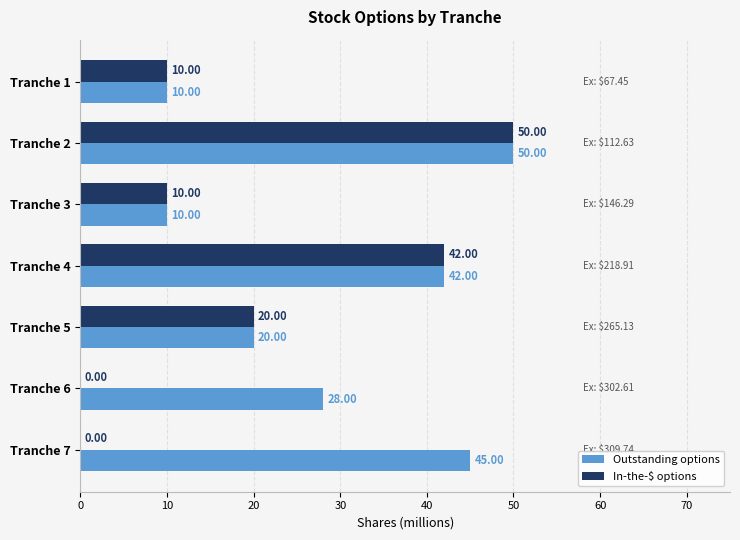

Which series has the largest total across all categories?

Outstanding options